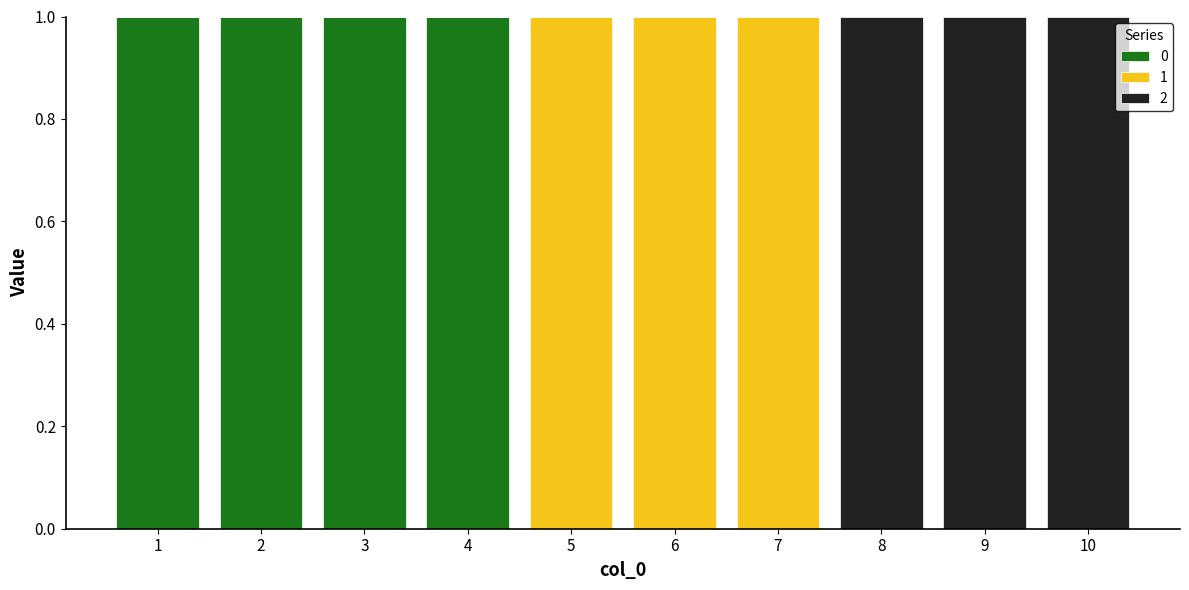

Are the bars horizontal?

No